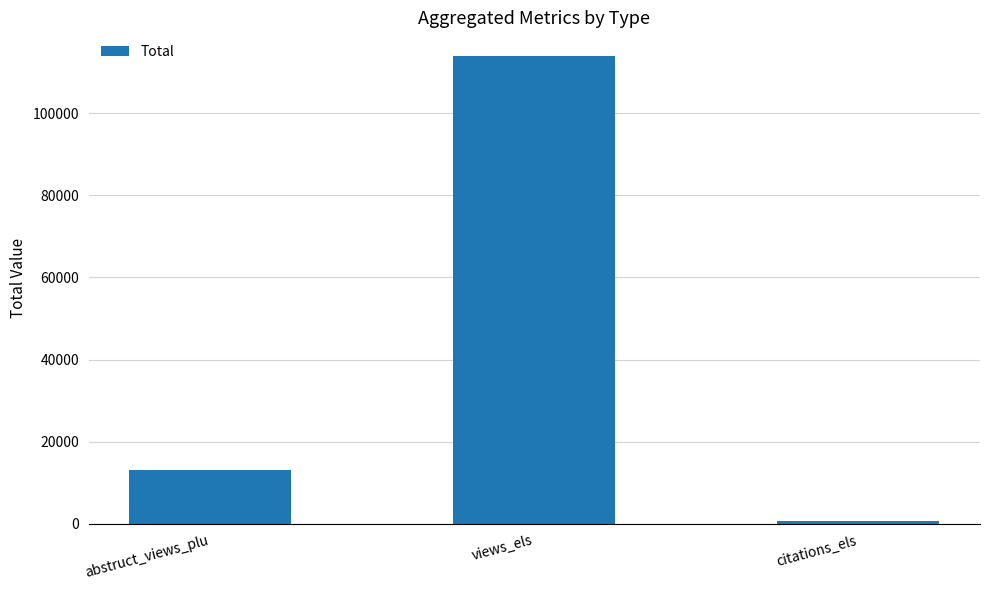

Rank the categories by value from highest to lowest.

views_els, abstruct_views_plu, citations_els